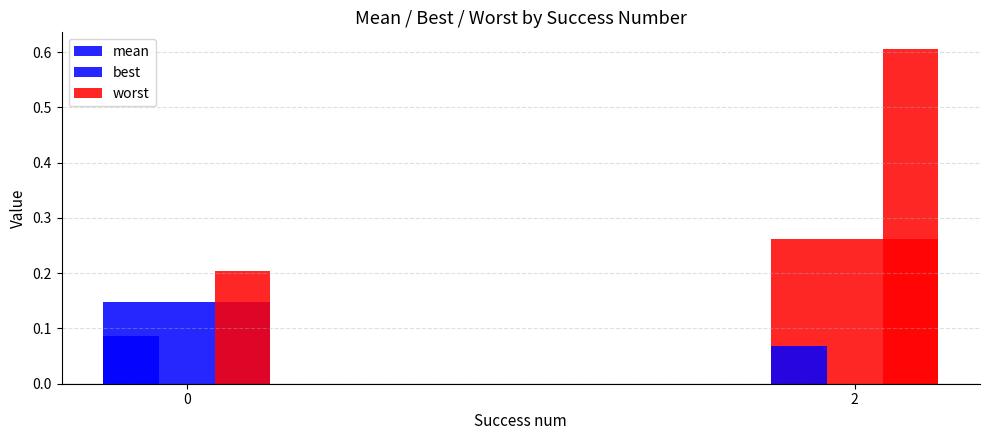

Rank the series by their average value, from lowest to highest.

best, mean, worst